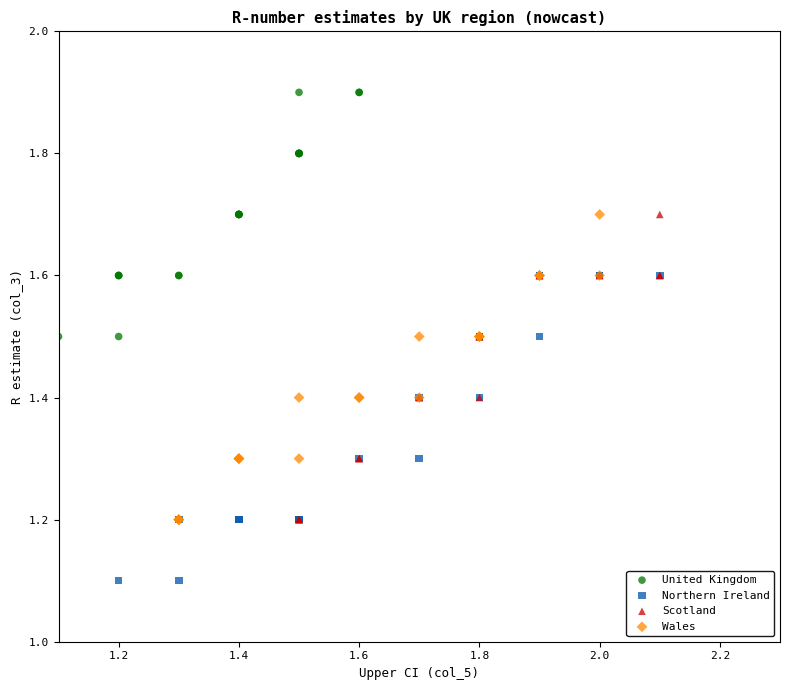

Which series reaches the maximum Y coordinate?

United Kingdom